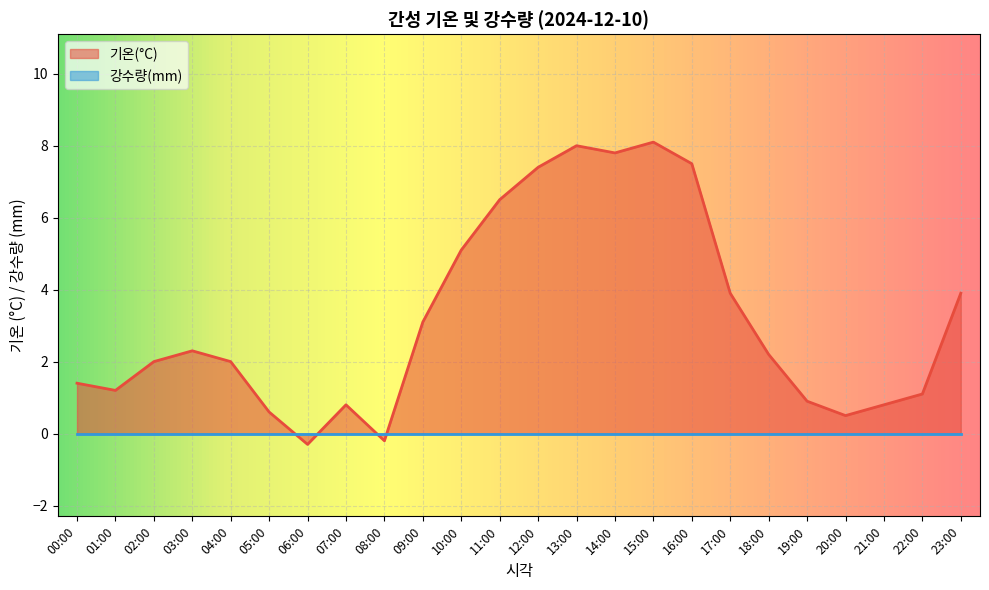

Which label corresponds to the smallest value in the chart?

06:00